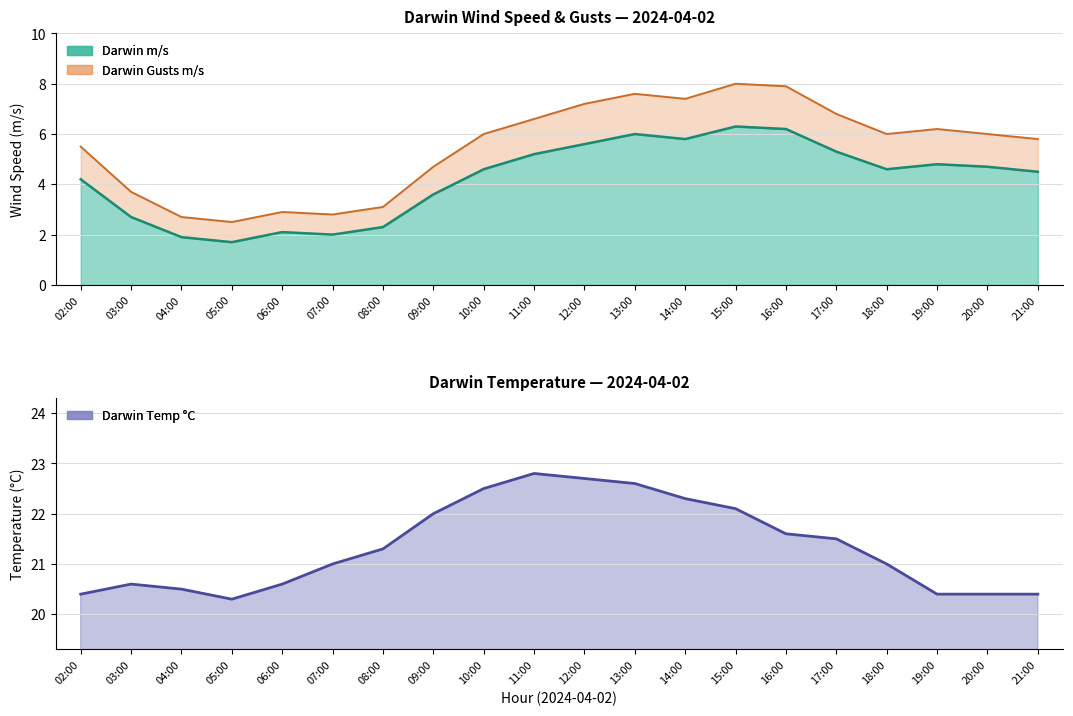

Rank the categories by value from lowest to highest.

05:00, 02:00, 19:00, 20:00, 21:00, 04:00, 03:00, 06:00, 07:00, 18:00, 08:00, 17:00, 16:00, 09:00, 15:00, 14:00, 10:00, 13:00, 12:00, 11:00